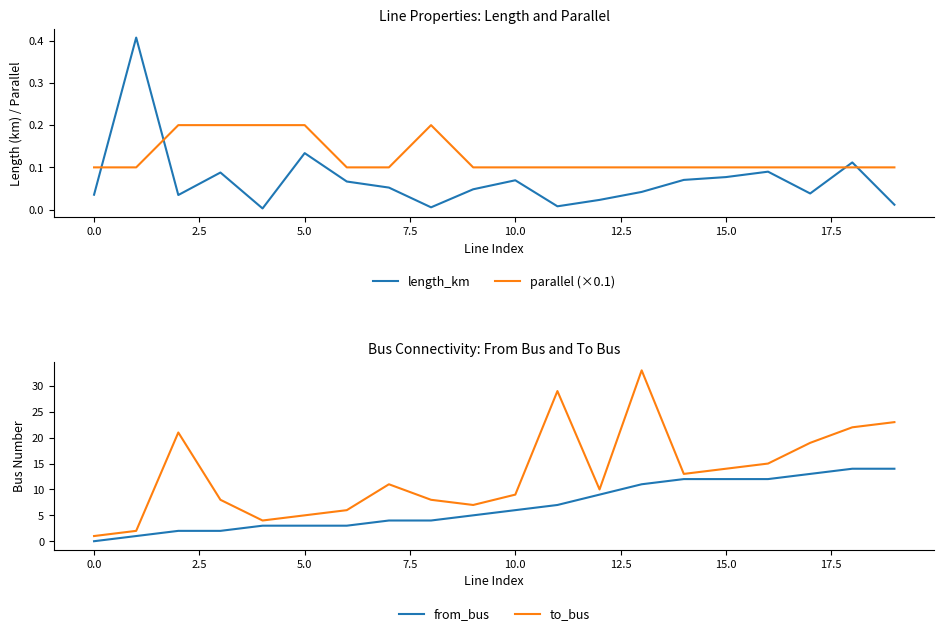

How many lines are shown in the chart?

4